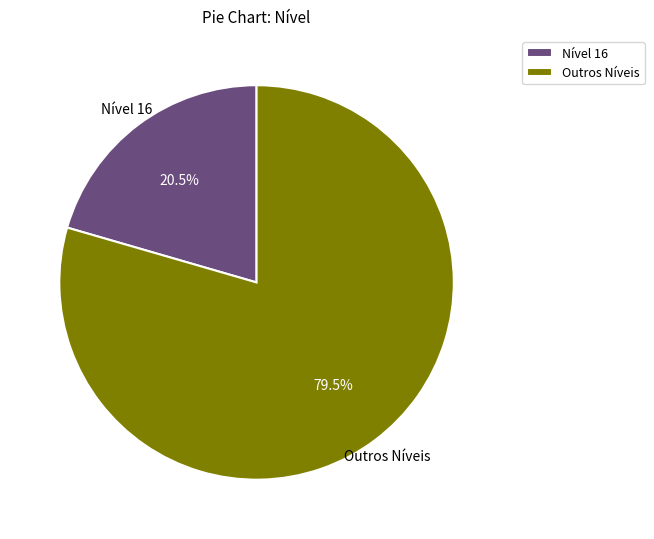

Which has a higher value, Nível 16 or Outros Níveis?

Outros Níveis